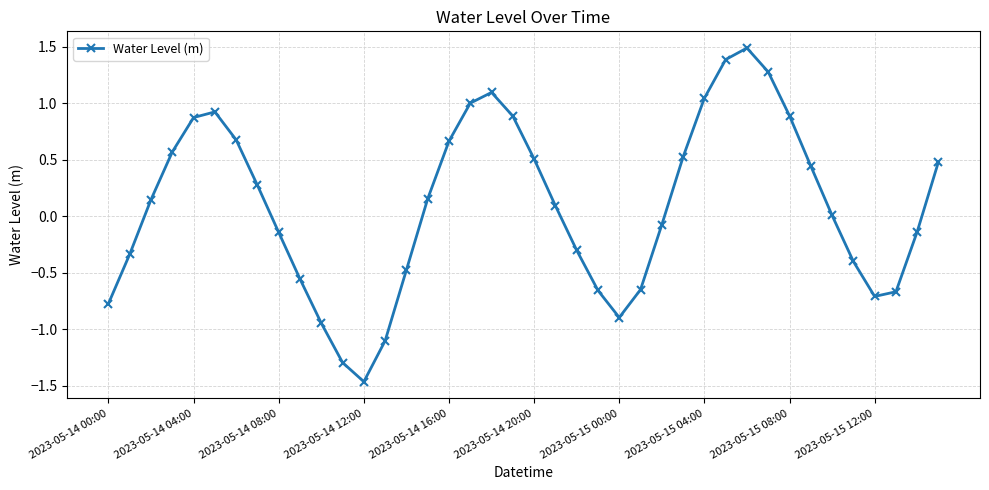

How many interior local peaks (higher than both neighbors) does the data have?

3